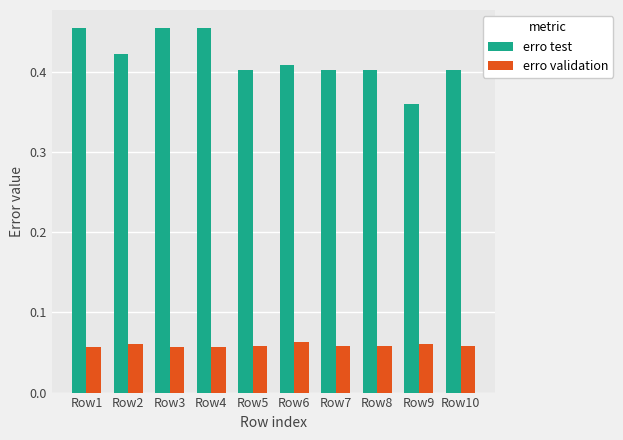

Rank the series by their average value, from lowest to highest.

erro validation, erro test